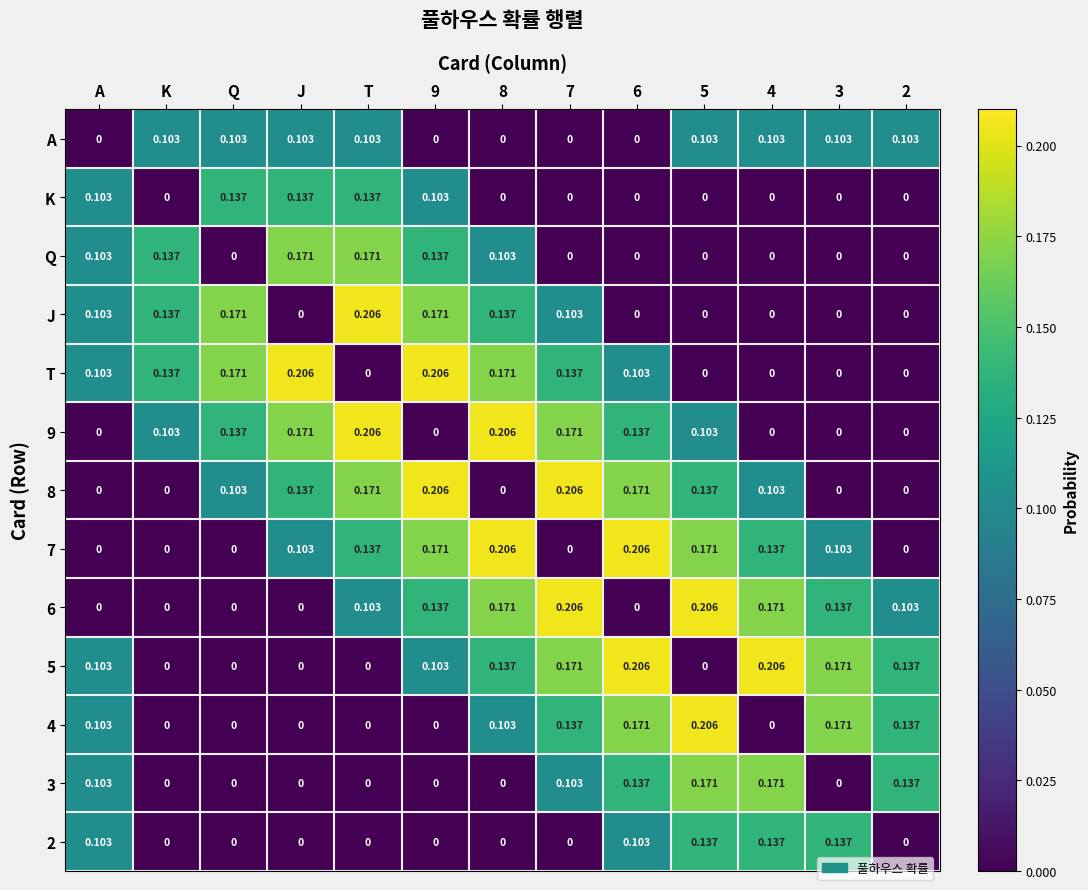

How many data points does each series have?

13